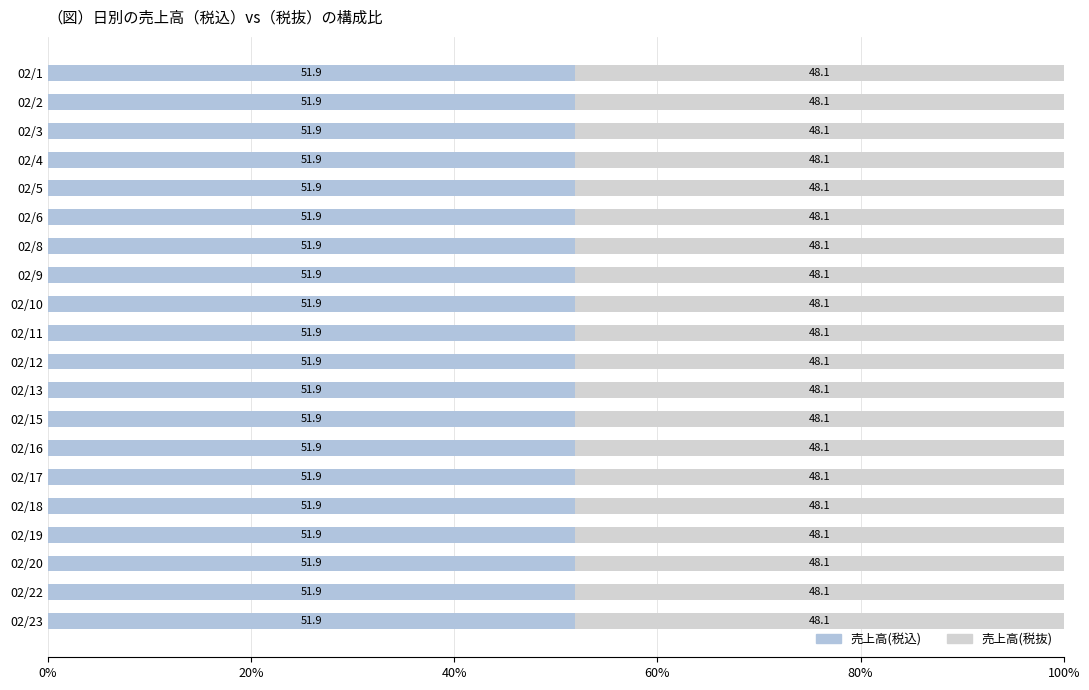

Which series has the largest total across all categories?

売上高(税込)